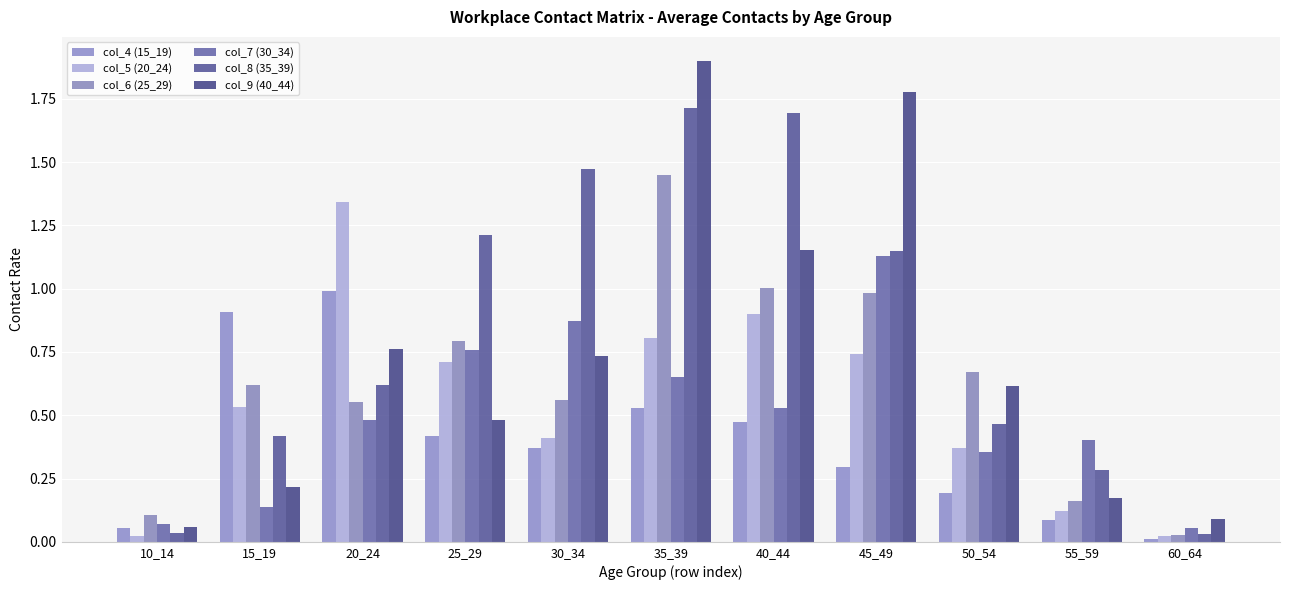

At which category is the sum across all series the highest?

35_39